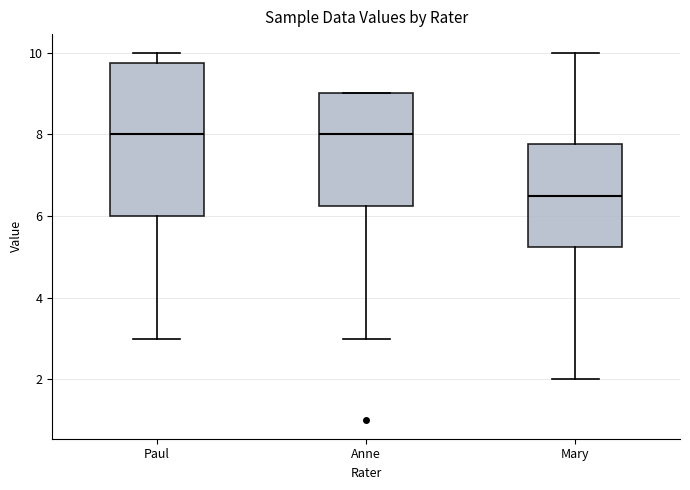

Reading left to right, read every box against the y-axis: the position of its median line, the range the box covers, and the ends of its whiskers. The values are not printed on the chart, so give them approximately, as read against the axis.

Paul: median 8.0, box 6.0 to 9.8, whiskers 3.0 to 10.0
Anne: median 8.0, box 6.2 to 9.0, whiskers 3.0 to 9.0
Mary: median 6.6, box 5.2 to 7.8, whiskers 2.0 to 10.0